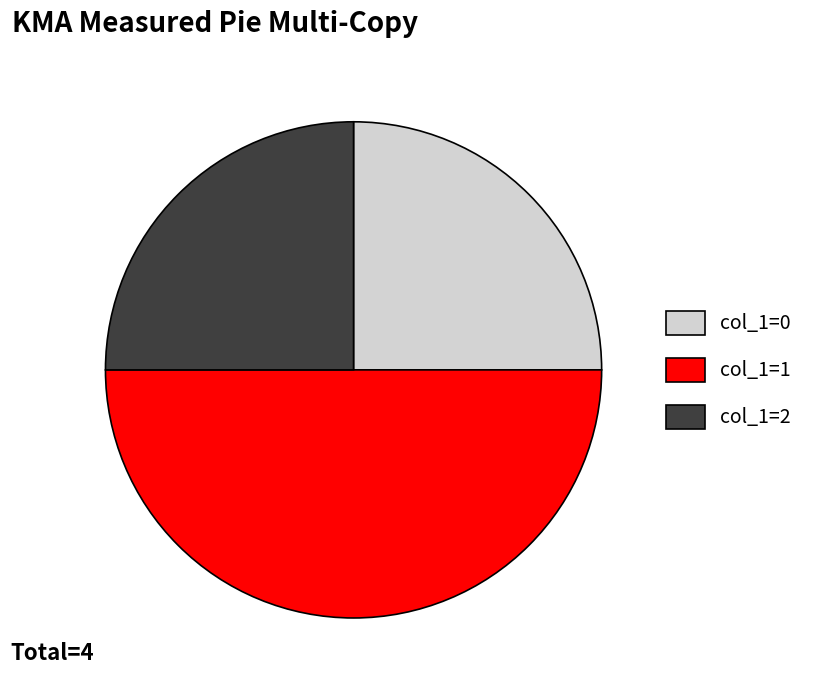

Does col_1=0 represent more than half of the total?

No